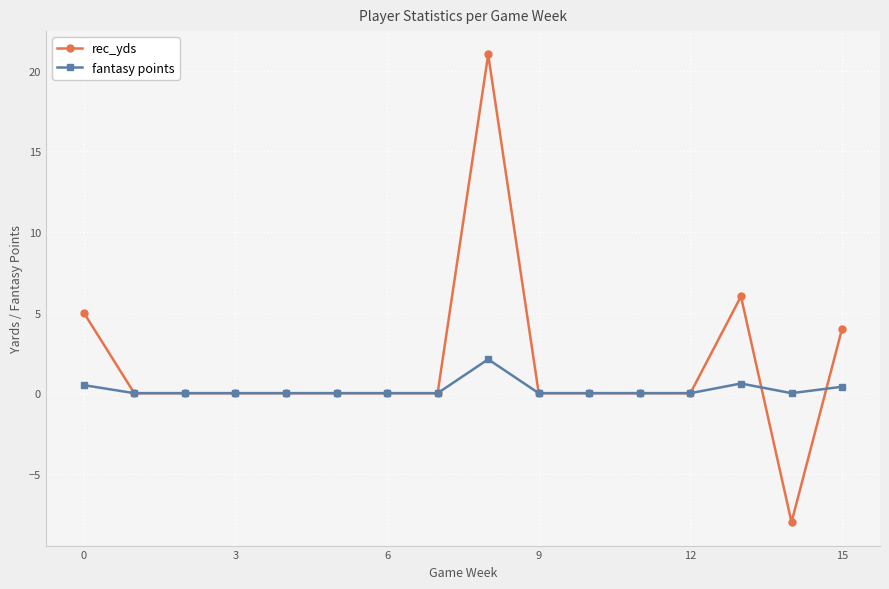

How many lines are shown in the chart?

2